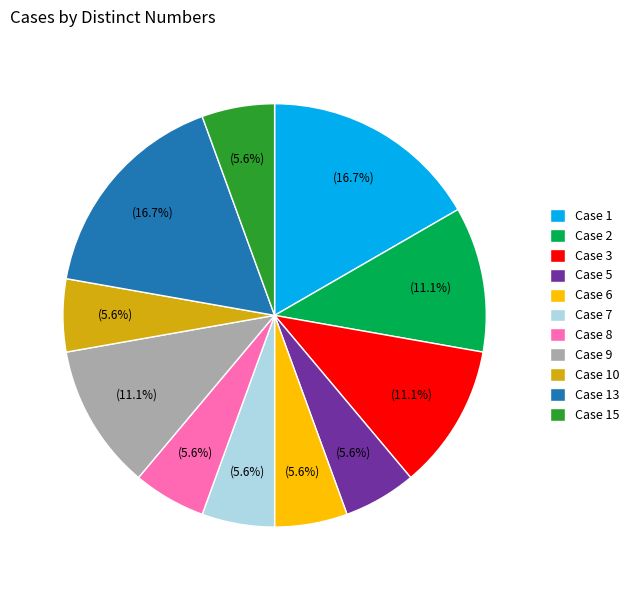

What is the ratio of the value at Case 15 to the value at Case 1?

0.3